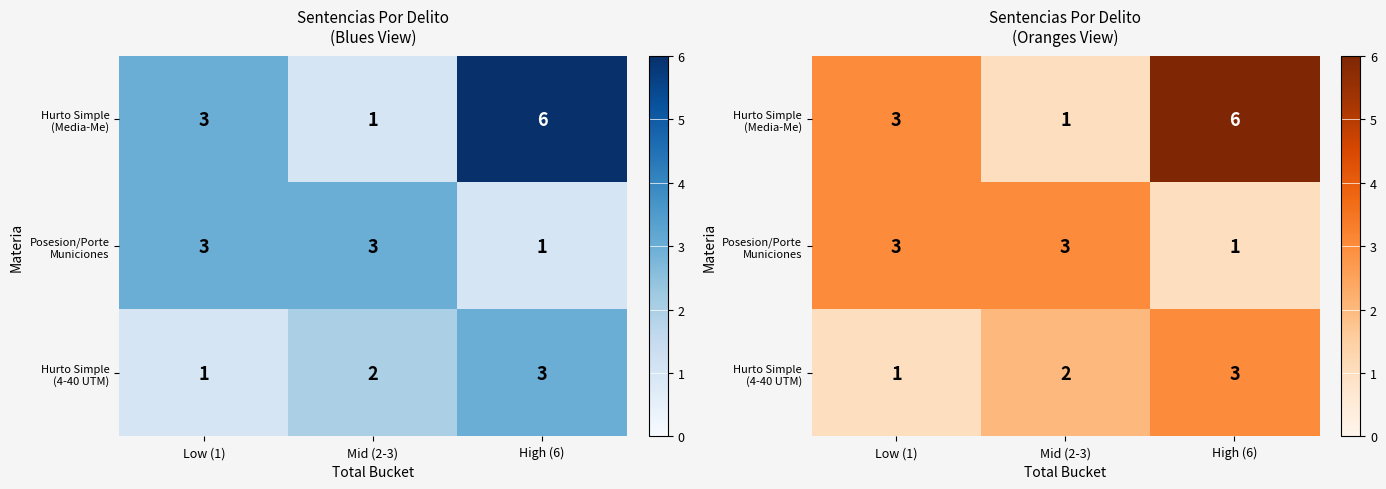

True or false: Posesion/Porte Municiones has a value of 3 at Mid (2-3).

True